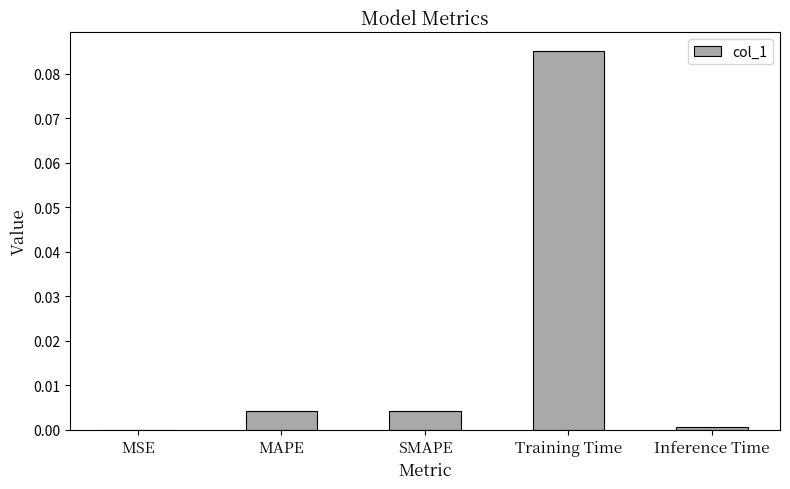

What is the change in value from MAPE to Training Time?

+0.1